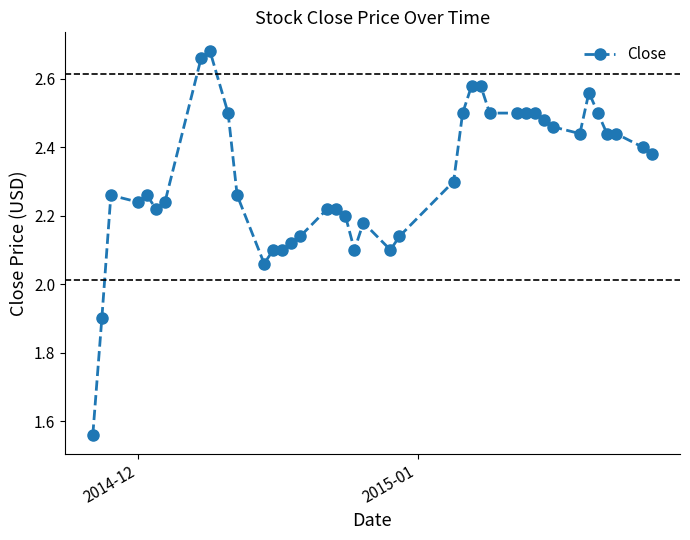

What is the difference between the maximum and minimum values?

1.1